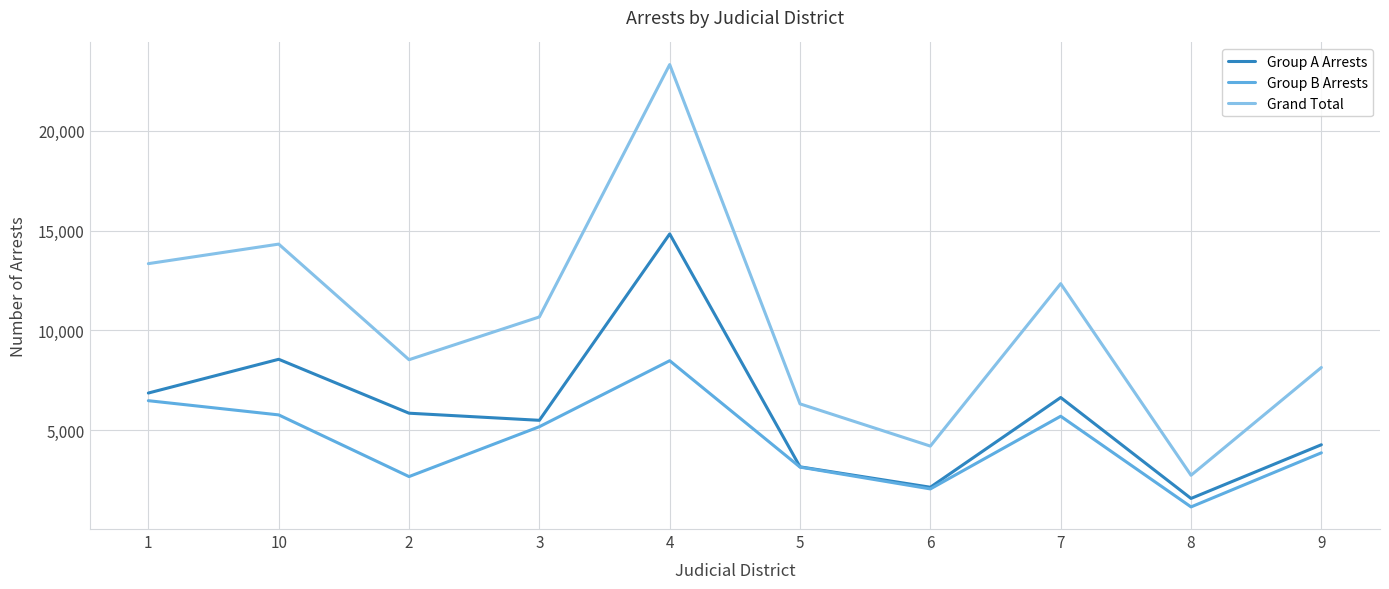

True or false: Grand Total and Group A Arrests cross at least once.

False